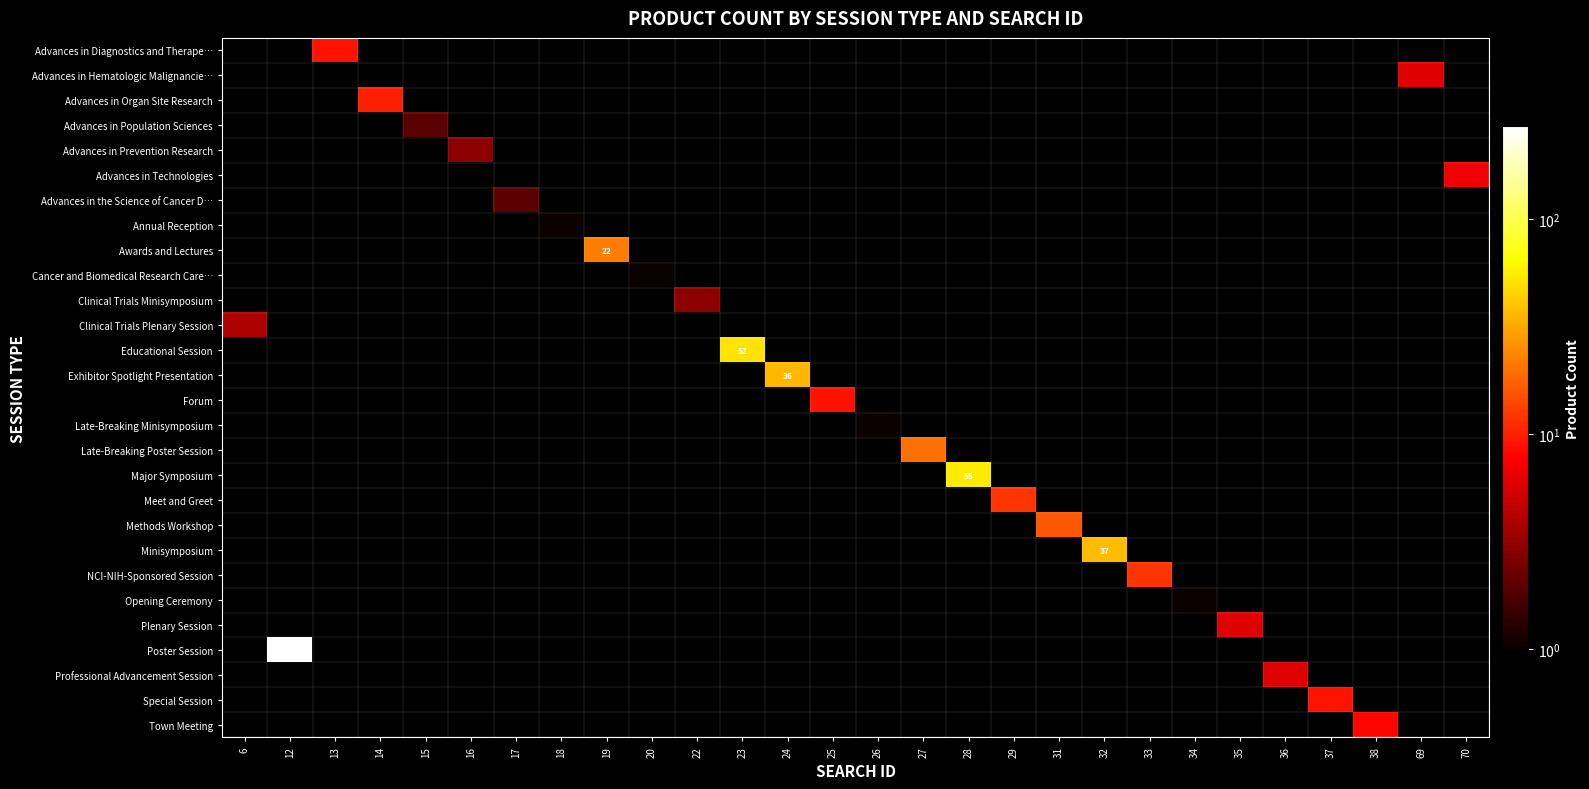

Count the number of data series in this chart.

28